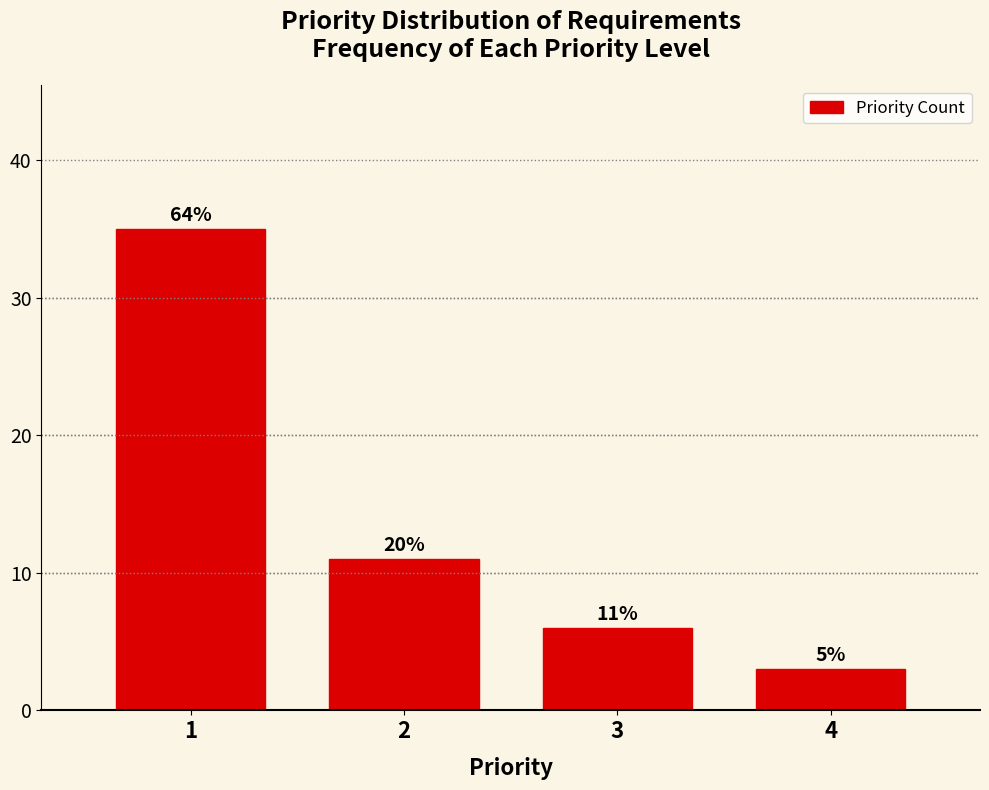

How many bars are there in total?

4